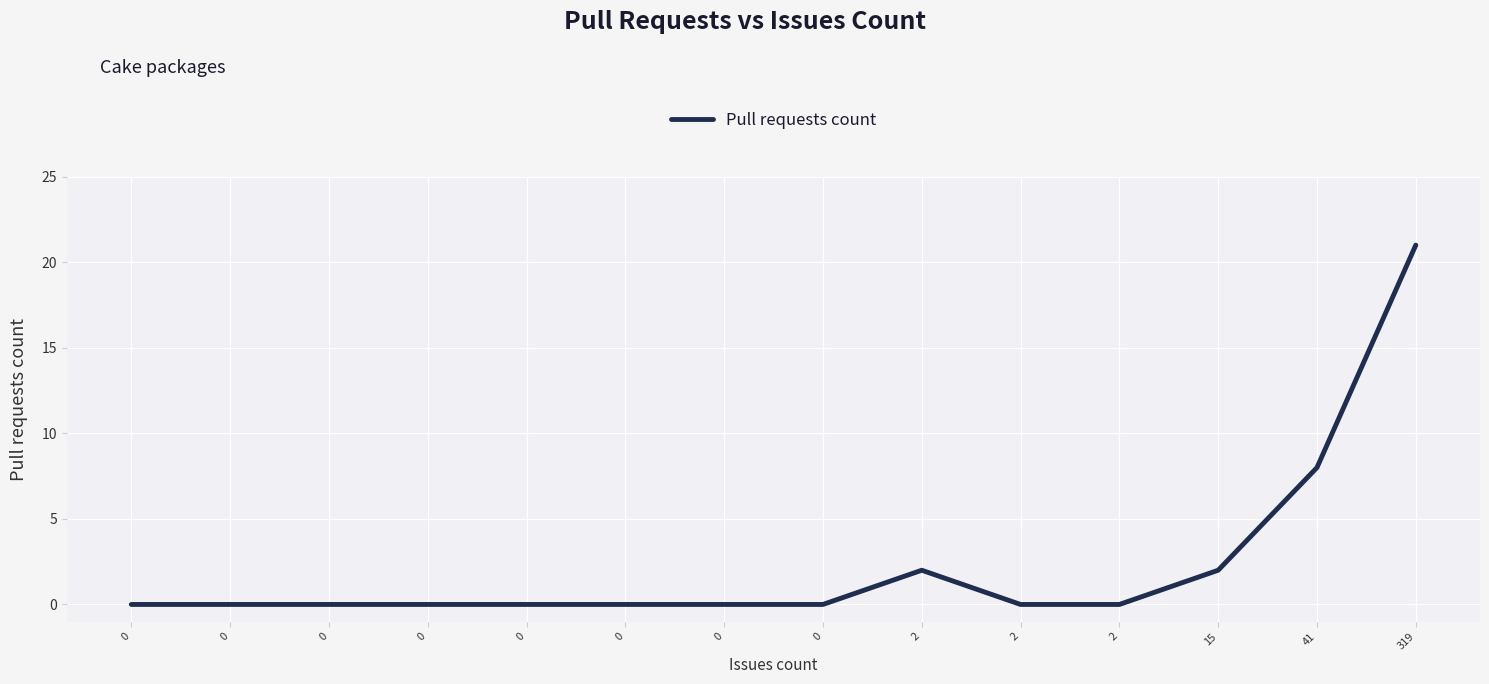

Reading left to right, transcribe all the data shown in this chart.

0=0	0=0	0=0	0=0	0=0	0=0	0=0	0=0	2=2	2=0	2=0	15=2	41=8	319=21